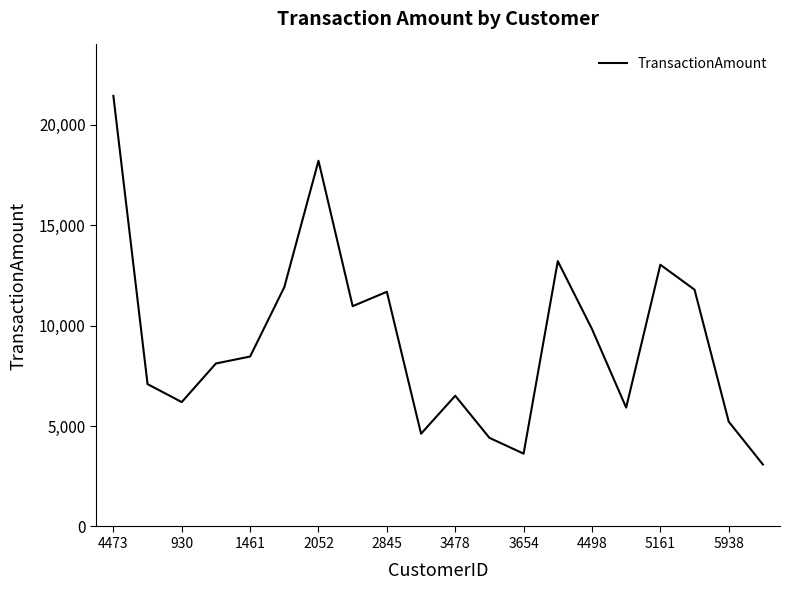

What is the greatest value displayed?

21439